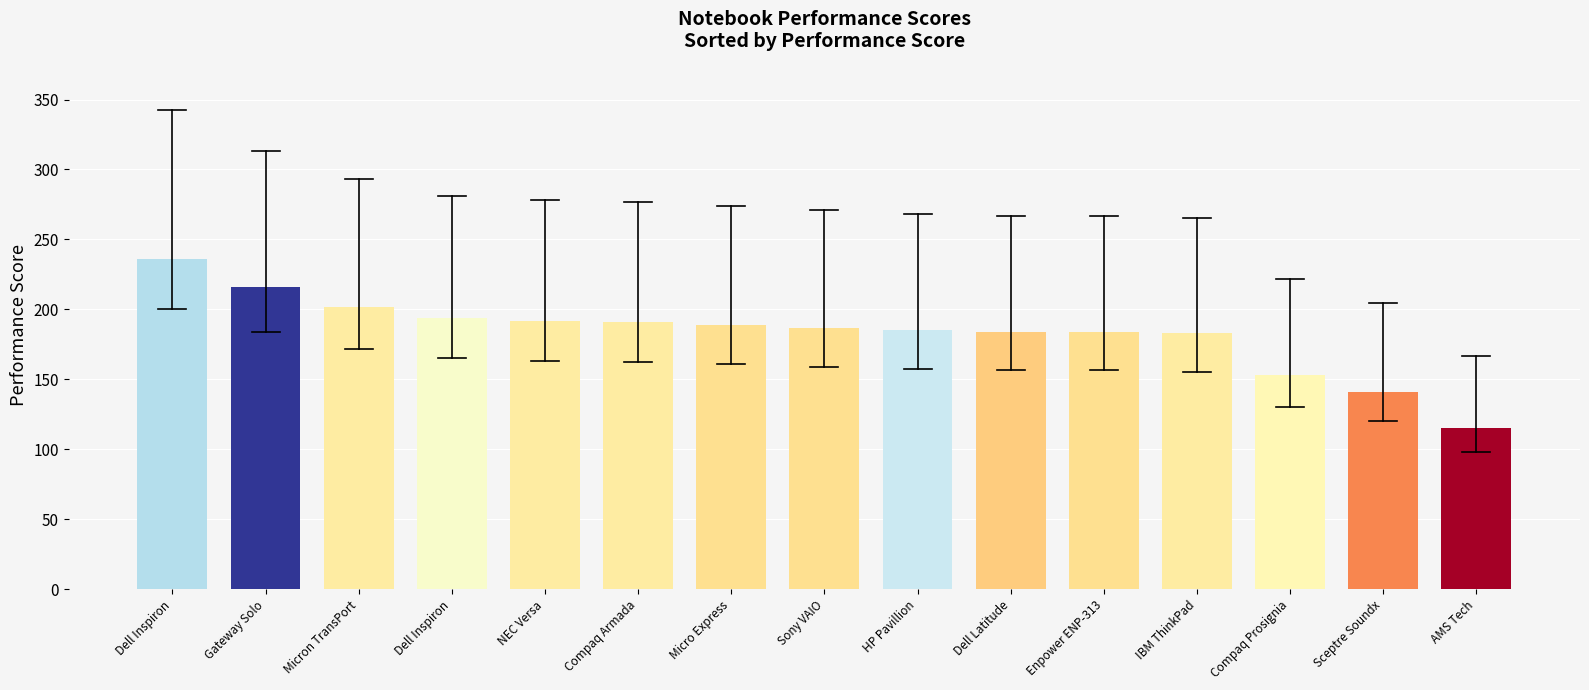

Reading left to right, extract all data points from this chart.

236	216	202	194	192	191	189	187	185	184	184	183	153	141	115